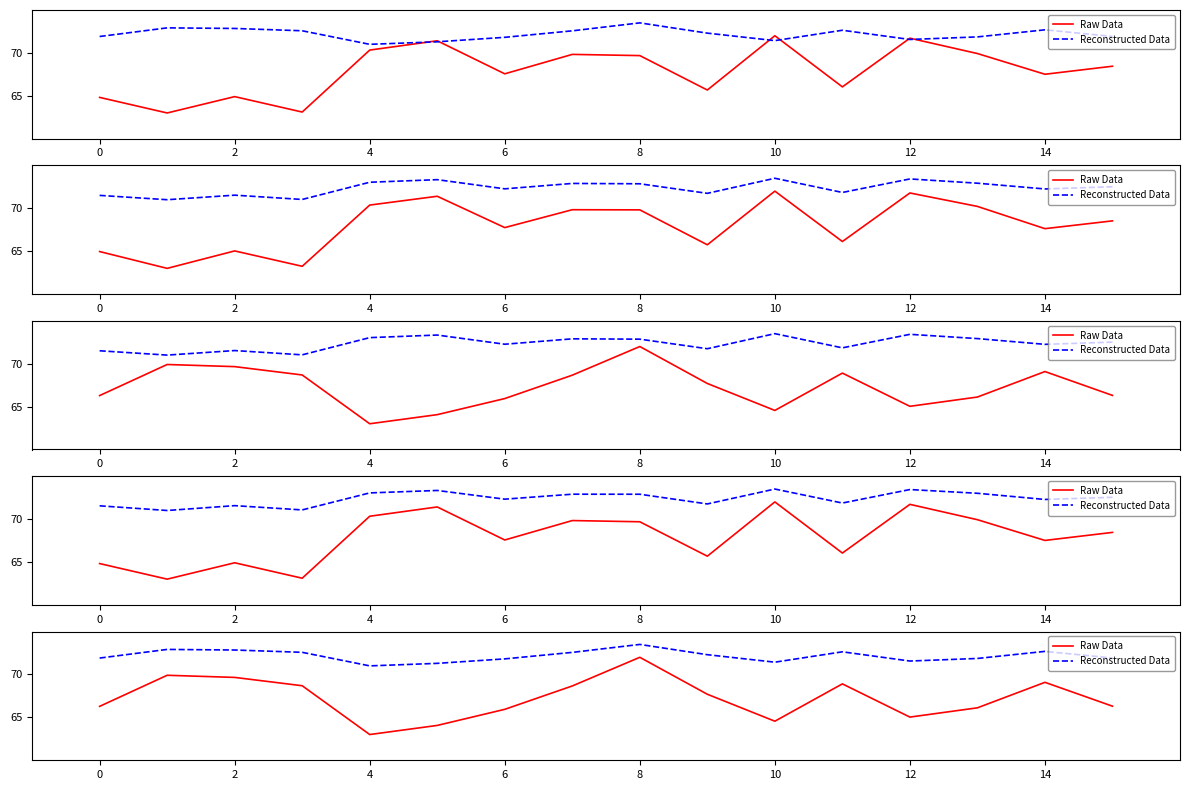

True or false: Reconstructed Data and Raw Data intersect in this chart.

False